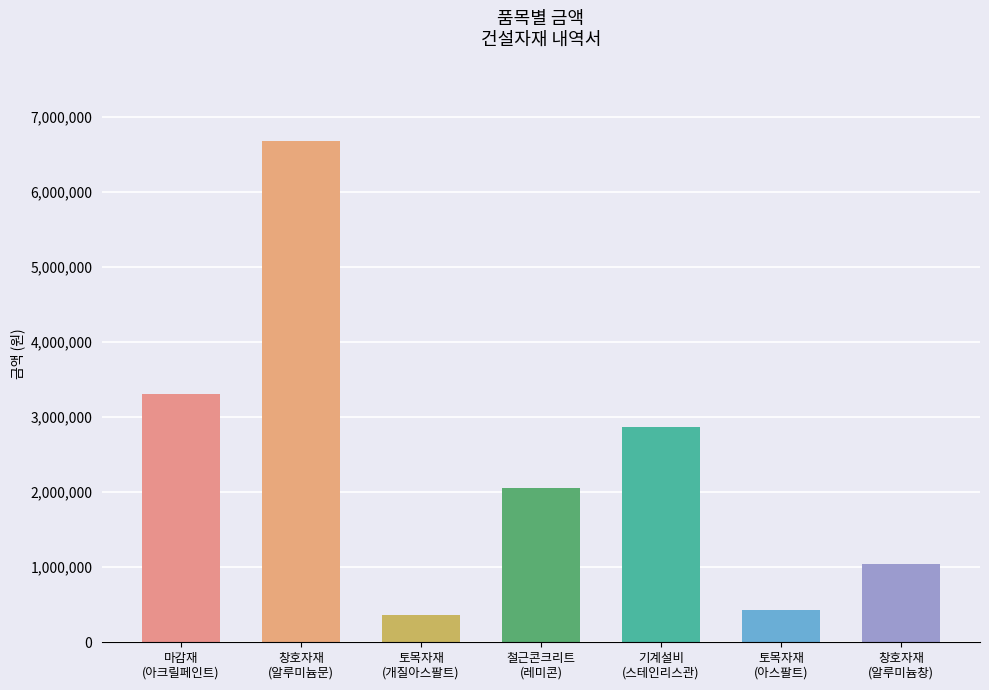

Does the chart contain any negative values?

No